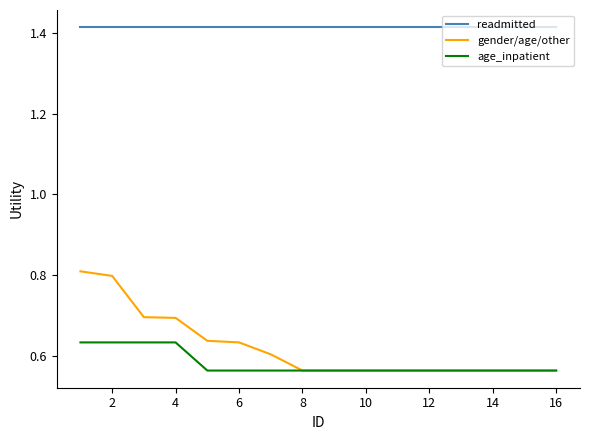

True or false: readmitted and age_inpatient cross at least once.

False